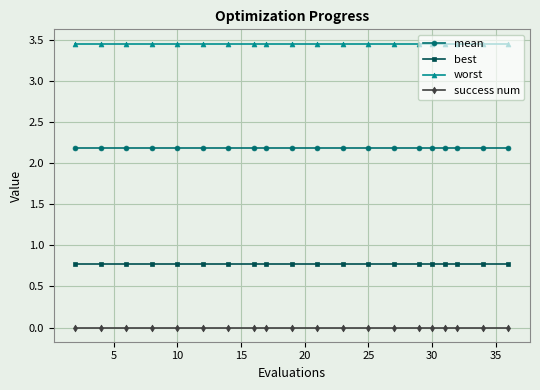

What is the value of the mean point at the 20th from the left?

2.2